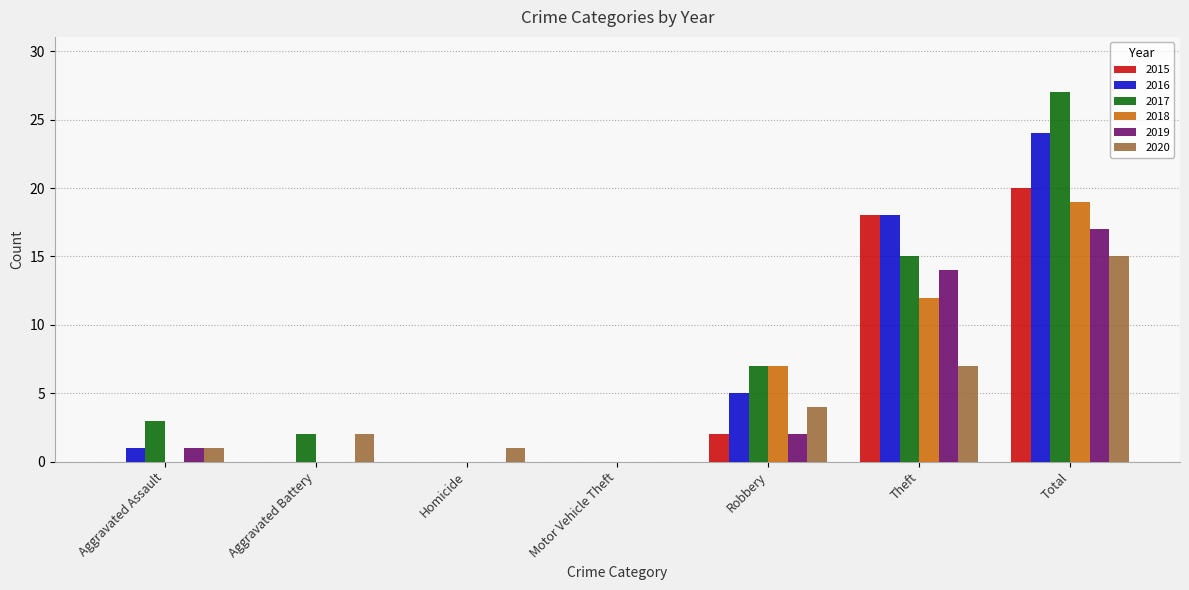

Reading left to right, transcribe all the data shown in this chart.

2015: 0	0	0	0	2	18	20
2016: 1	0	0	0	5	18	24
2017: 3	2	0	0	7	15	27
2018: 0	0	0	0	7	12	19
2019: 1	0	0	0	2	14	17
2020: 1	2	1	0	4	7	15